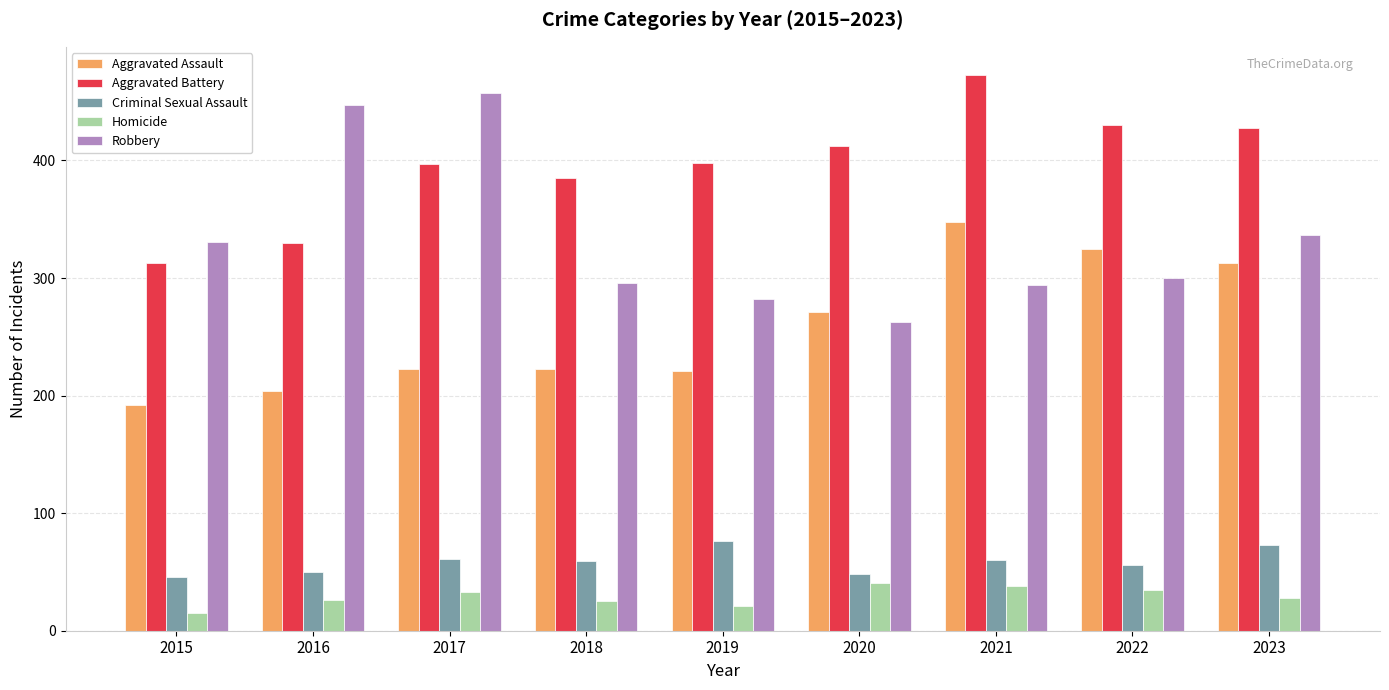

What is the difference between the Robbery values at 2016 and 2021?

153